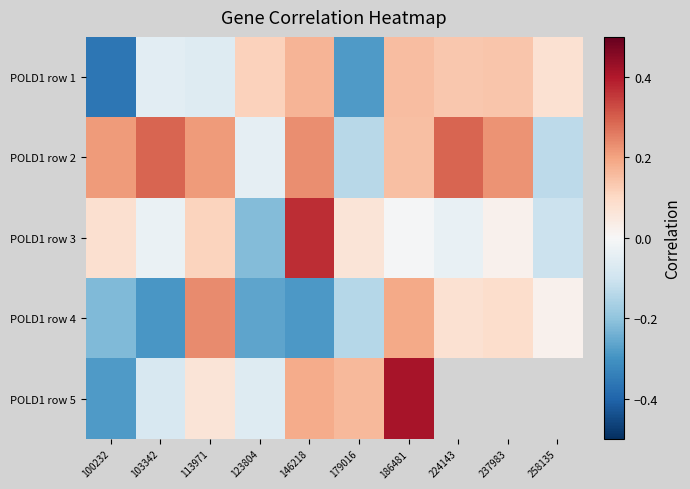

Which label corresponds to the largest value in the chart?

186481